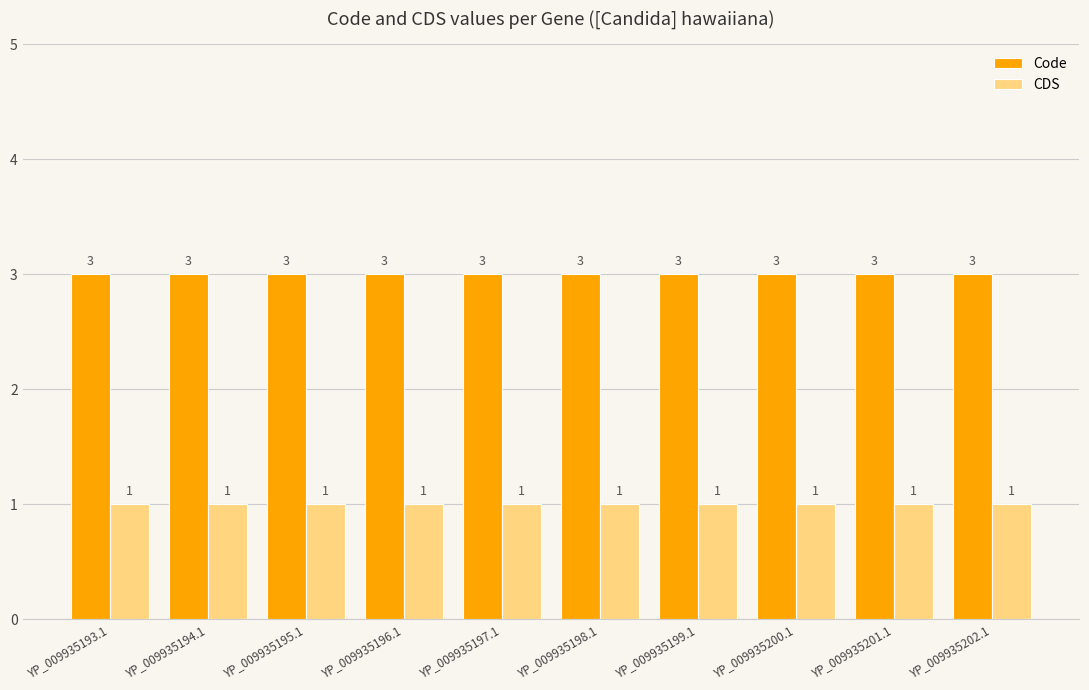

List the series in order of their overall mean, lowest first.

CDS, Code